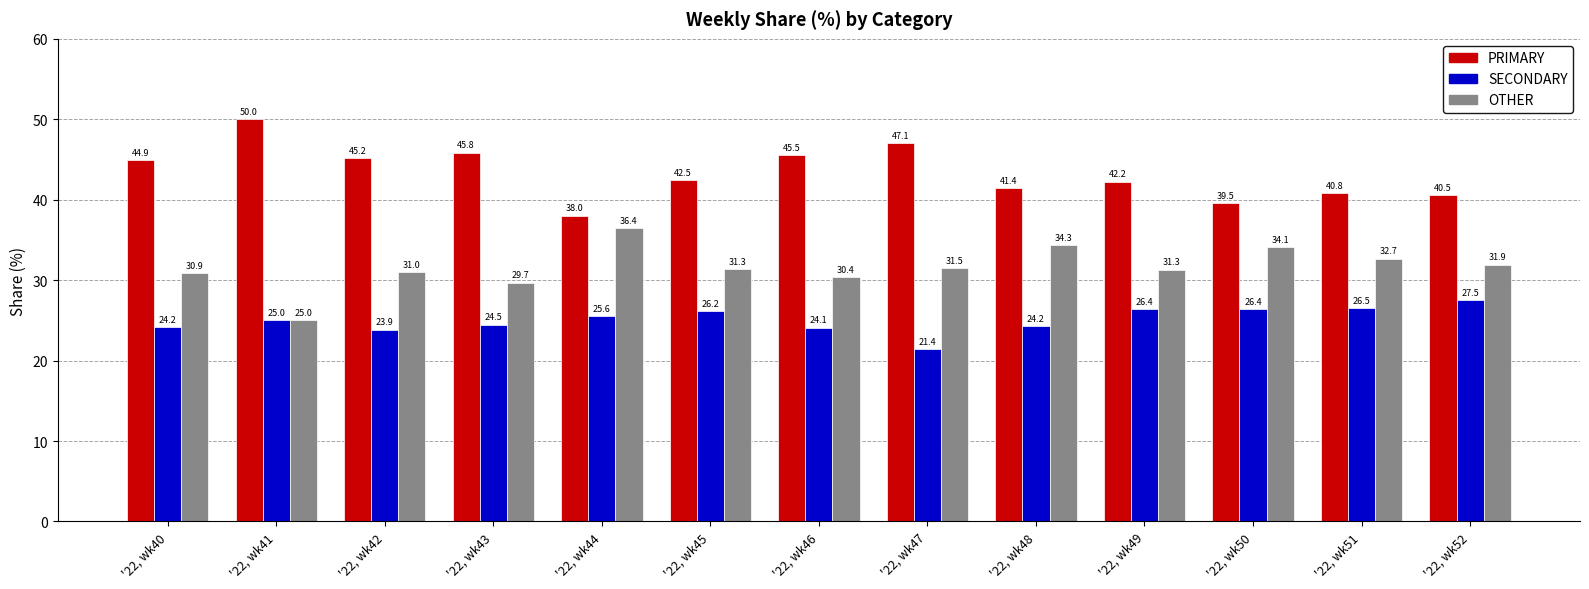

Which series has the widest spread of values?

PRIMARY